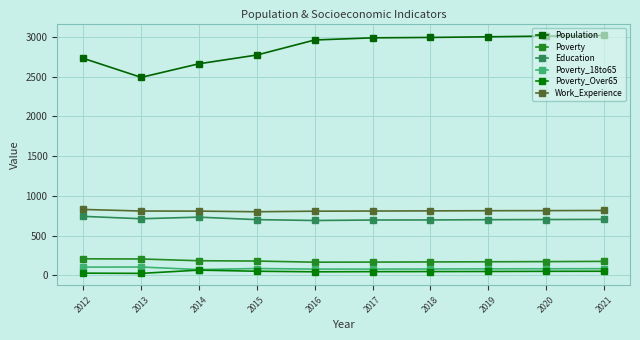

In Poverty_Over65, how many points are lower than both neighbors (excluding endpoints)?

2